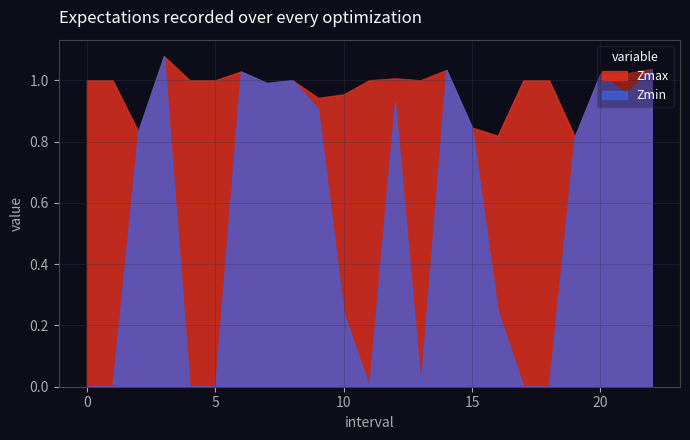

True or false: Zmin has a value of 0.6 at 13.

False